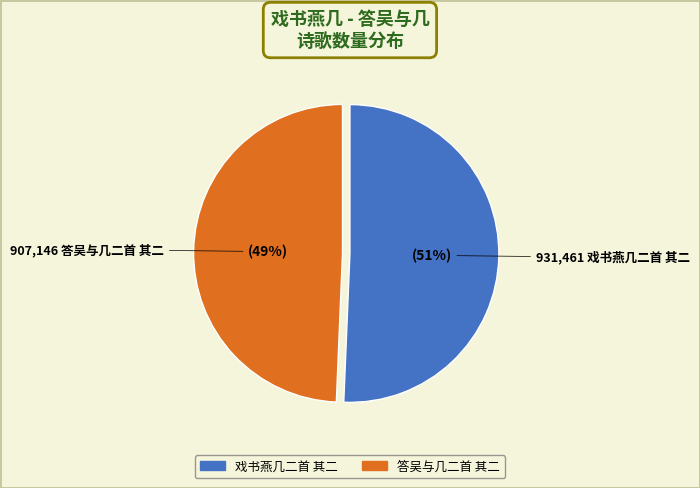

Which has a higher value, 戏书燕几二首 其二 or 答吴与几二首 其二?

戏书燕几二首 其二